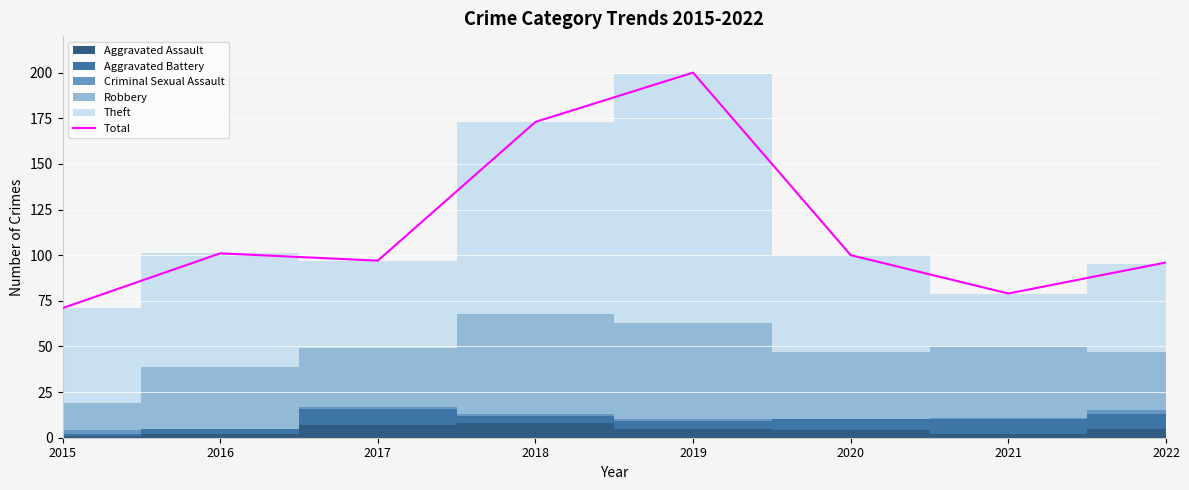

Is it true that the value at 2020 is 100?

True